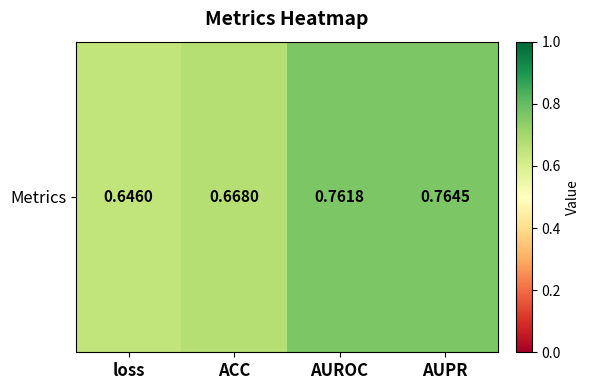

Between ACC and AUPR, which is larger?

AUPR